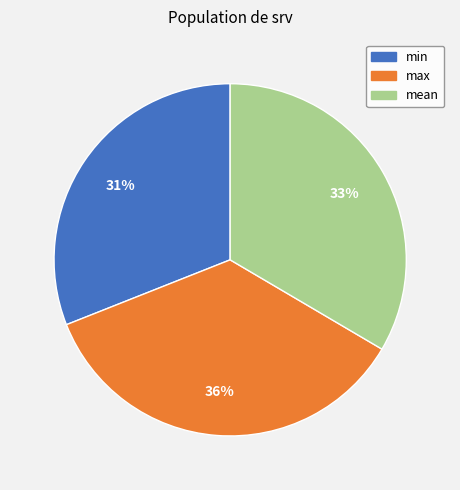

To the nearest percent, what is the difference between the largest and smallest slice percentages?

5%